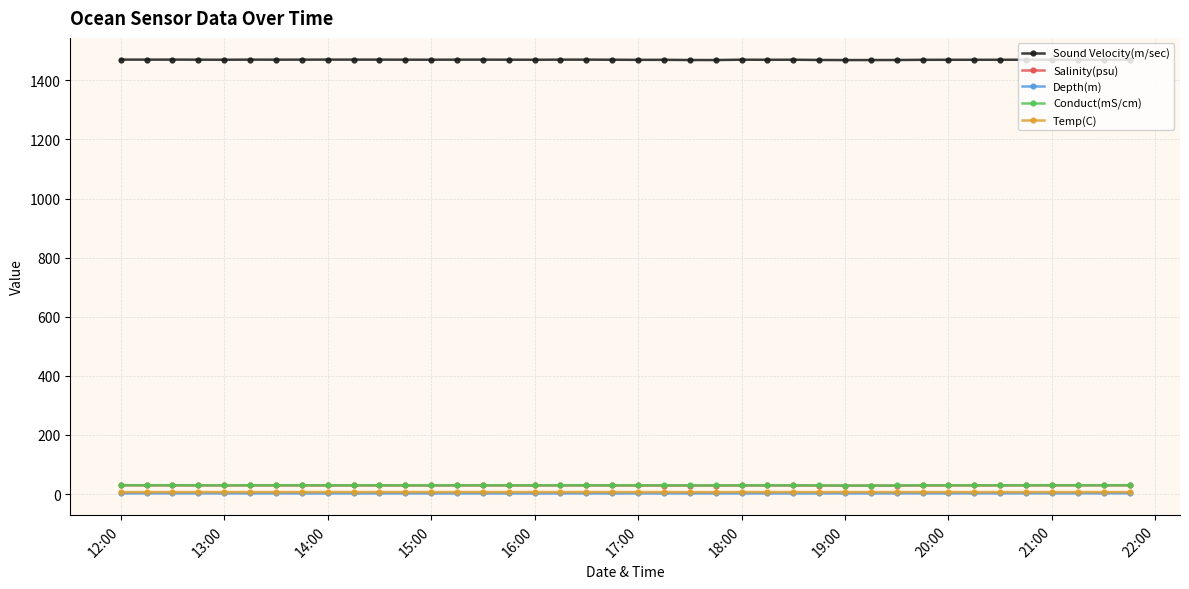

Is this an area chart (filled region under the line)?

No